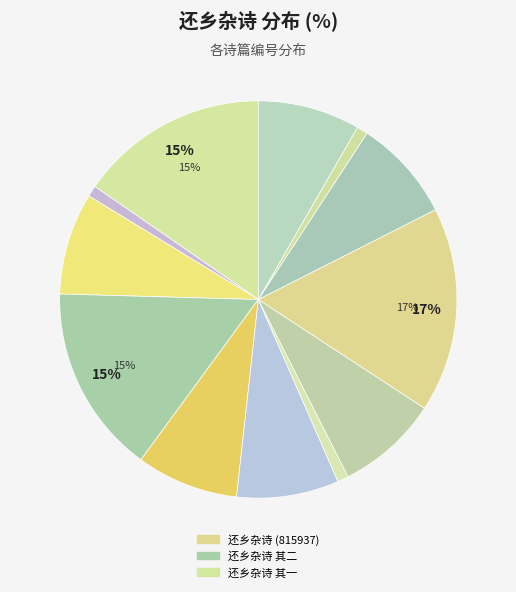

Count the number of slices in the pie.

12